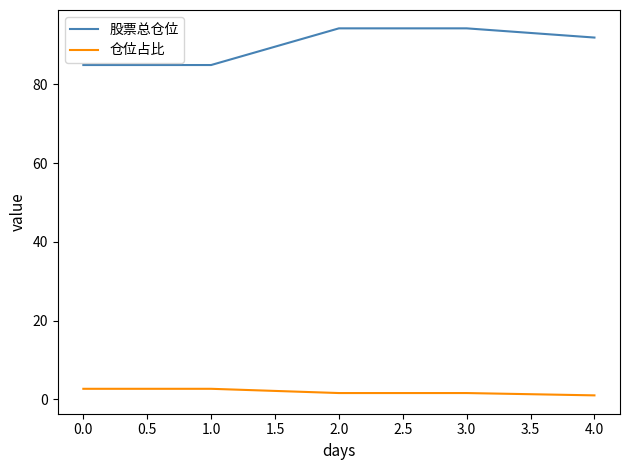

Where does the 仓位占比 series first go above 1?

0.0